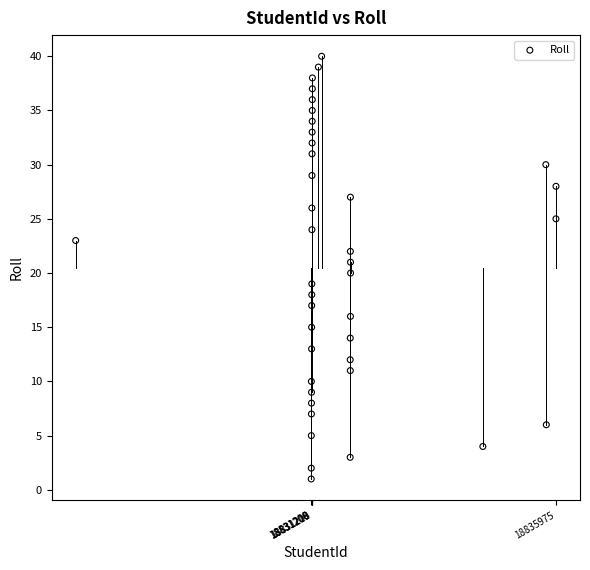

What is the range of X values (max minus min)?

9372